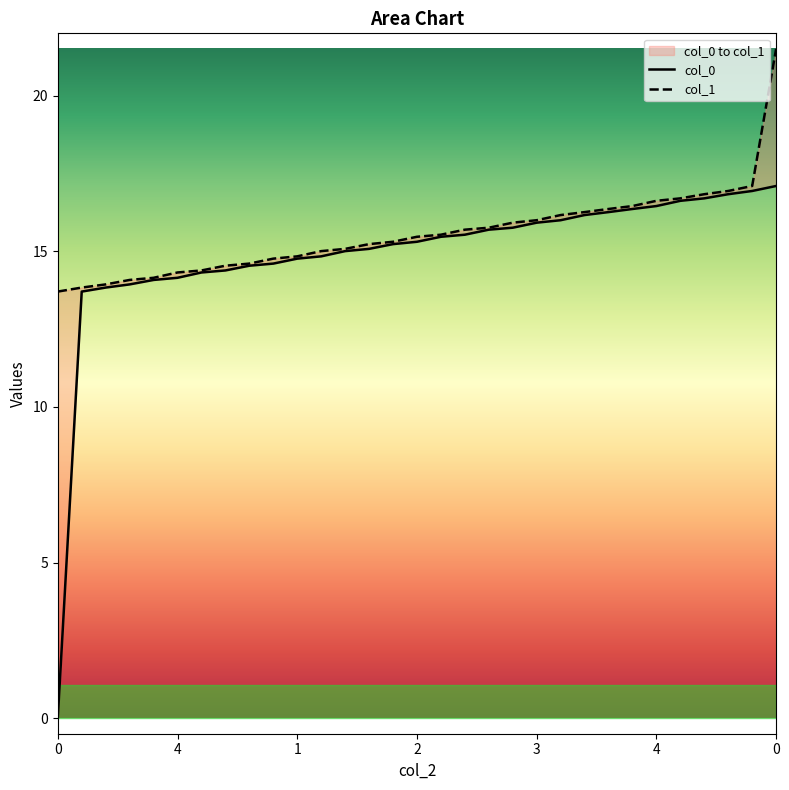

What is the label of the 12th point from the right?

2